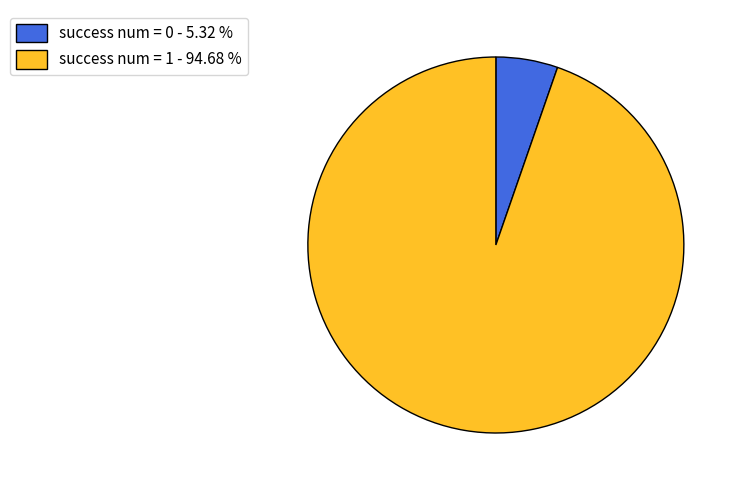

Between success num = 0 - 5.32 % and success num = 1 - 94.68 %, which is larger?

success num = 1 - 94.68 %